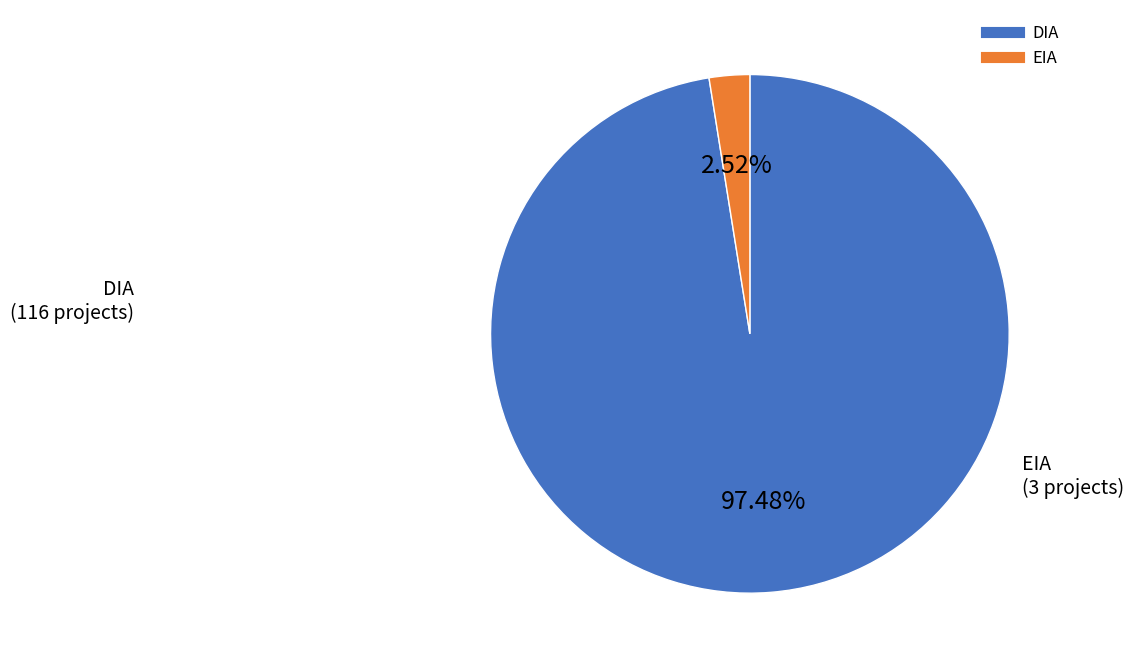

Rank the categories by value from lowest to highest.

EIA, DIA